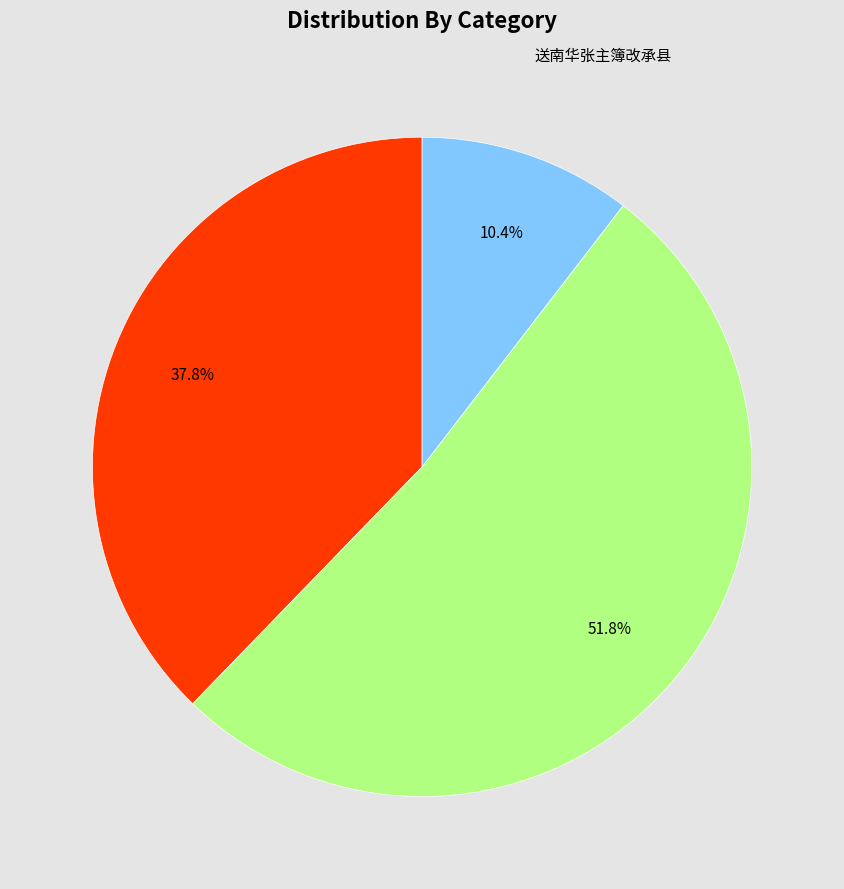

Is there any slice that represents more than half of the pie?

Yes